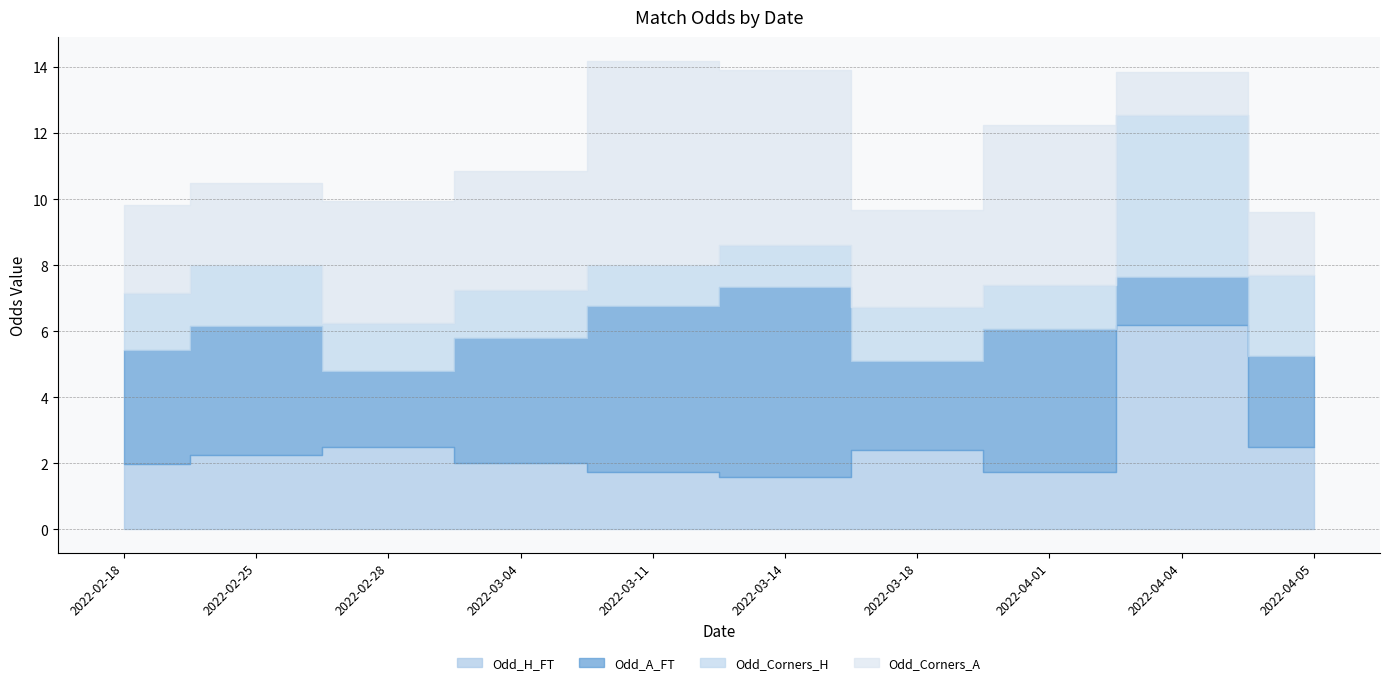

Rank the series by their maximum value, from lowest to highest.

Odd_Corners_H, Odd_A_FT, Odd_H_FT, Odd_Corners_A